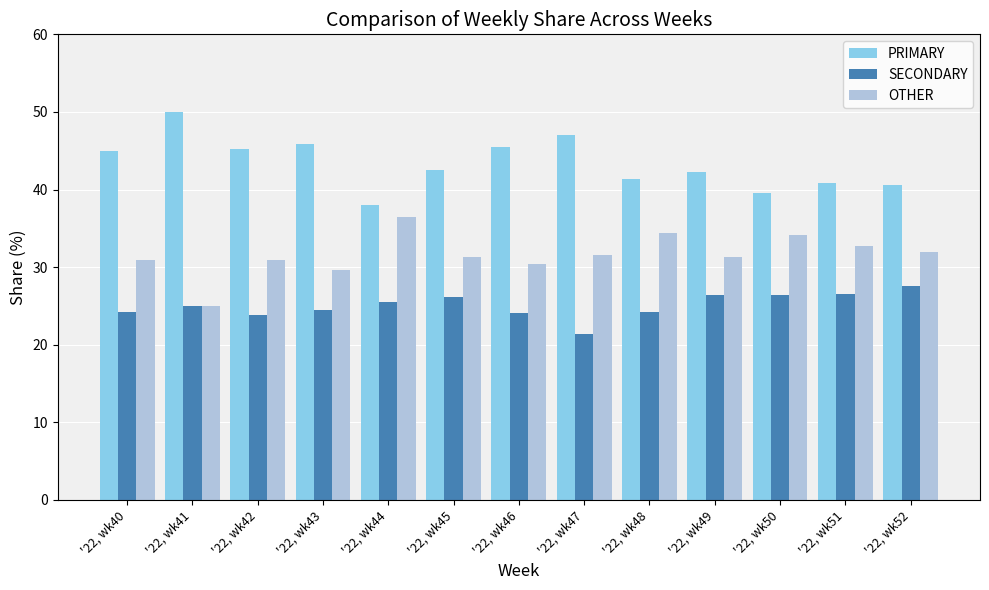

Between '22, wk45 and '22, wk48, which series saw the biggest shift?

OTHER